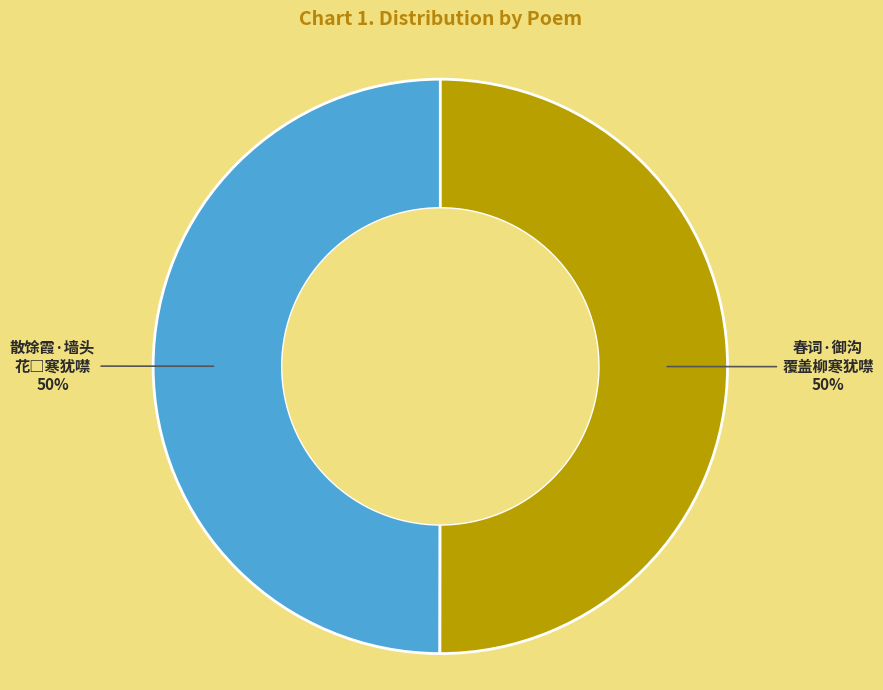

How many slices are in this pie chart?

2